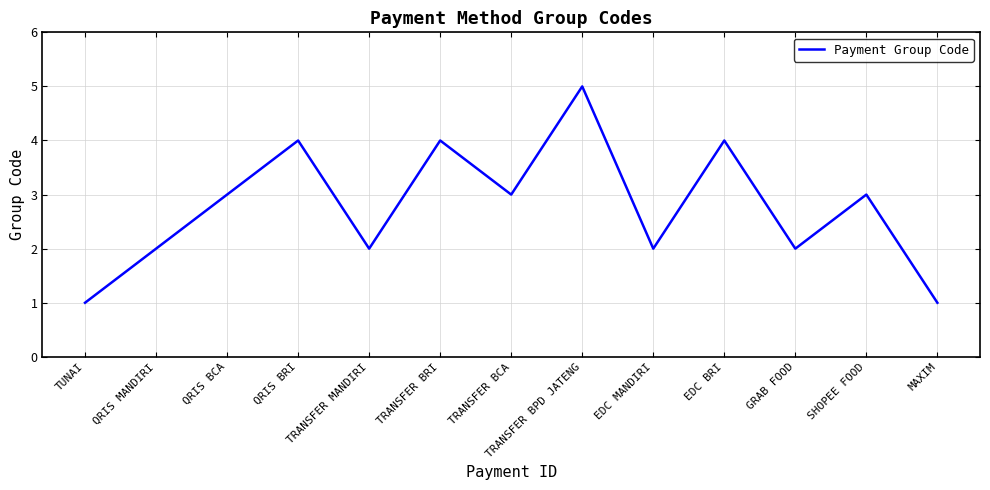

Where is the first local maximum?

QRIS BRI